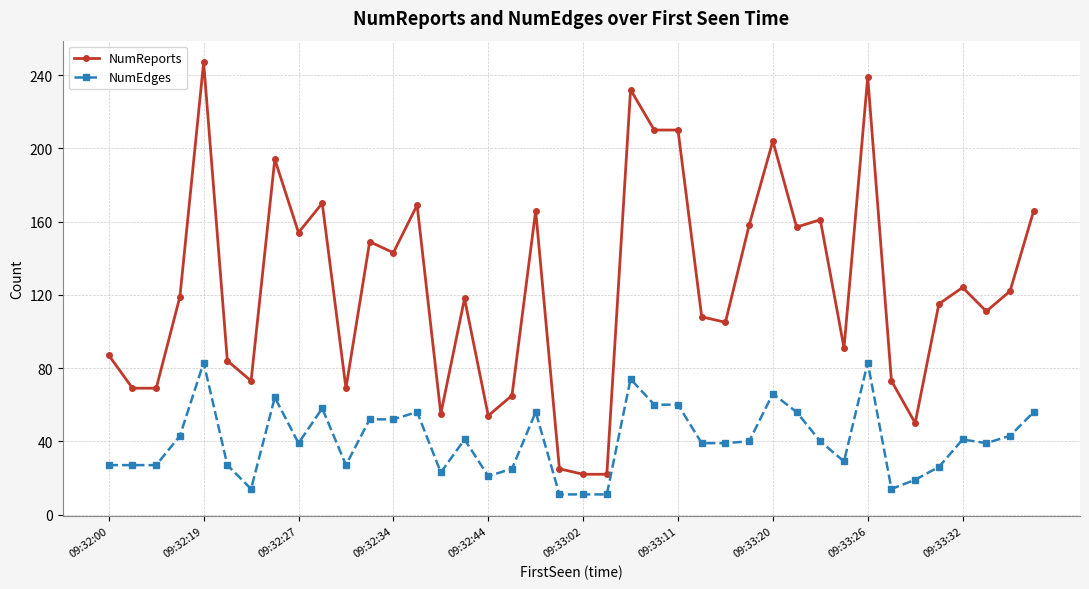

What is the smallest value displayed?

11